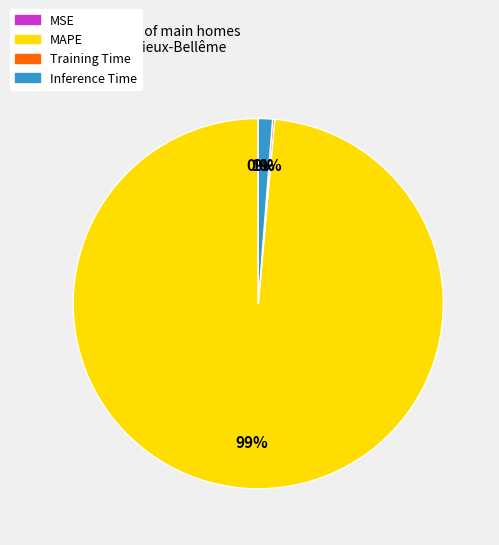

Which slice represents more than half of the pie?

MAPE